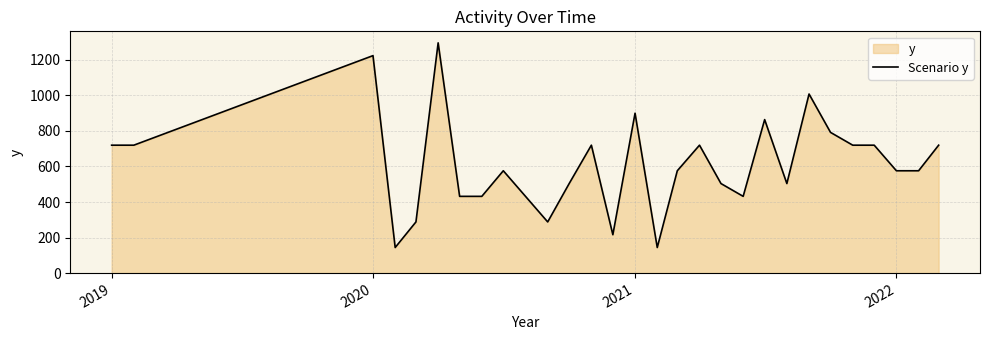

What is the greatest value displayed?

1296